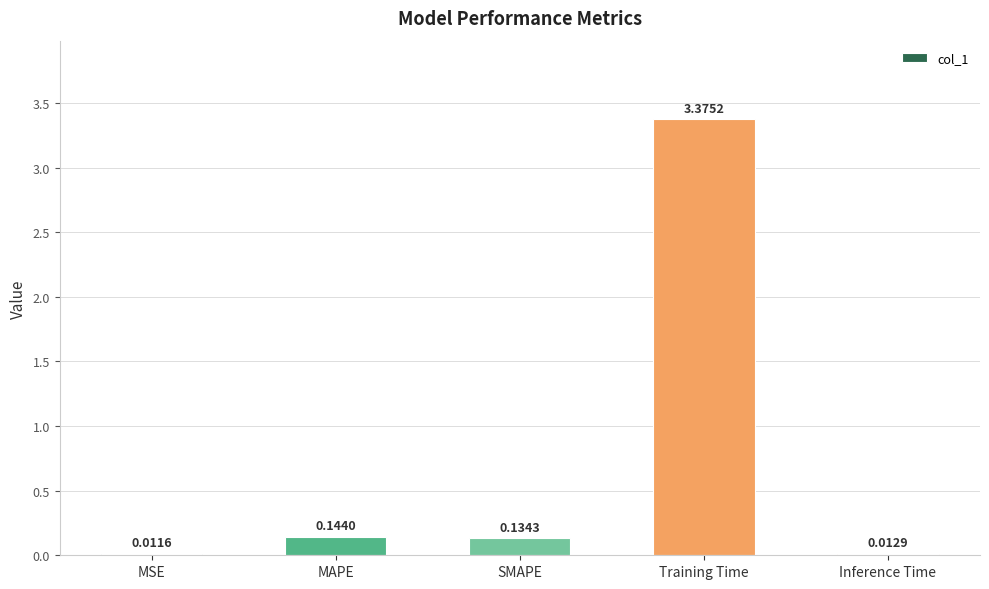

What is the sum of the values at SMAPE and Training Time?

3.5